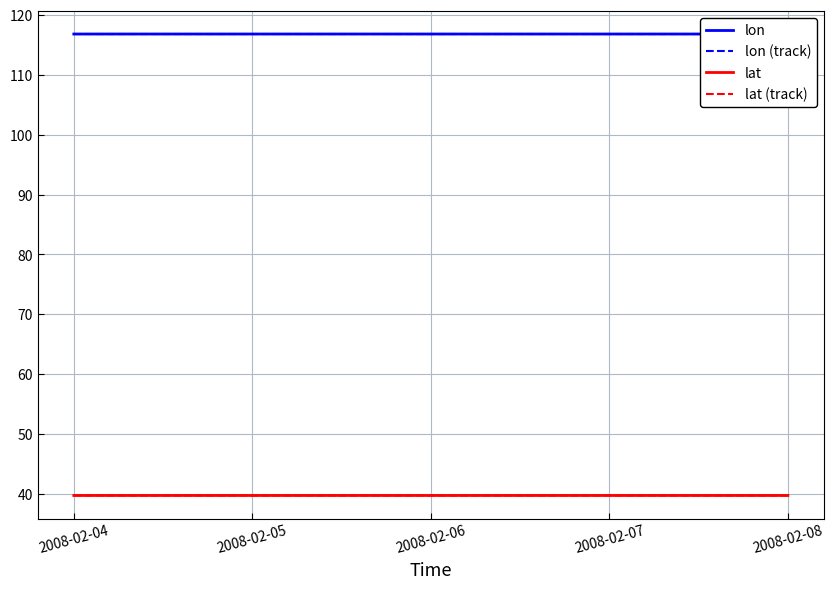

In lon (track), how many points are lower than both neighbors (excluding endpoints)?

1